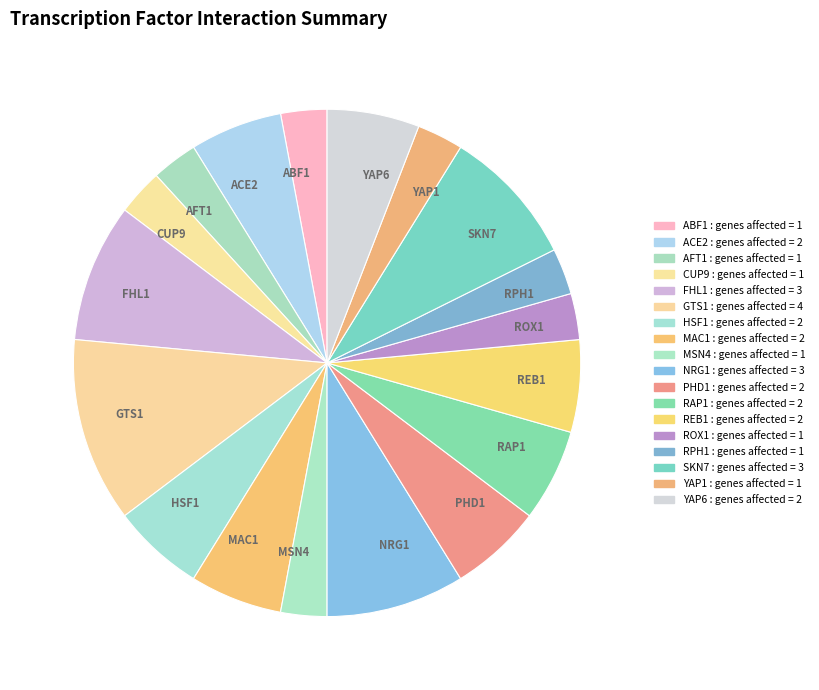

The ROX1 slice represents 3% of the pie. True or false?

True